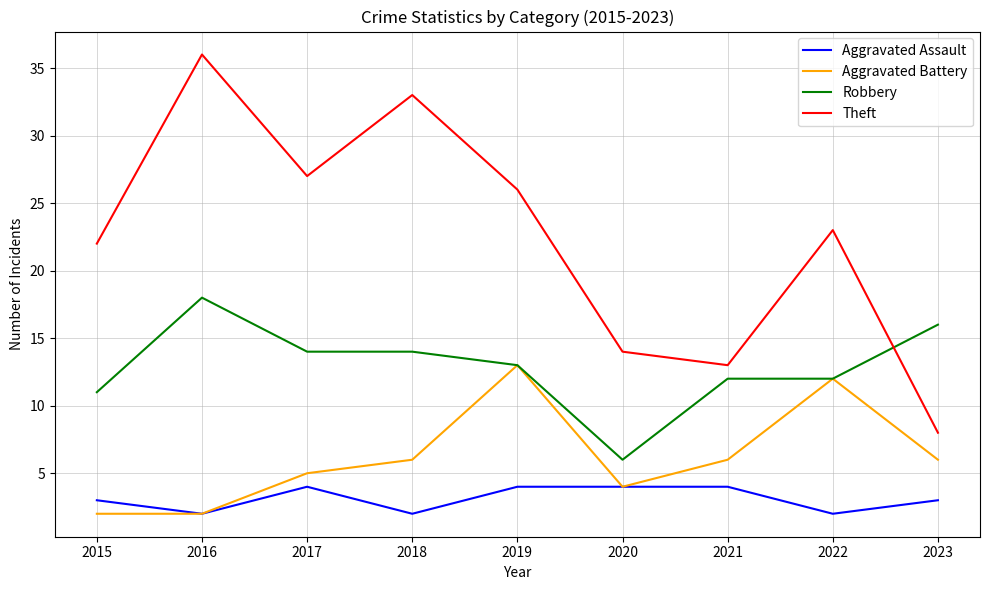

Which series has the largest total across all categories?

Theft